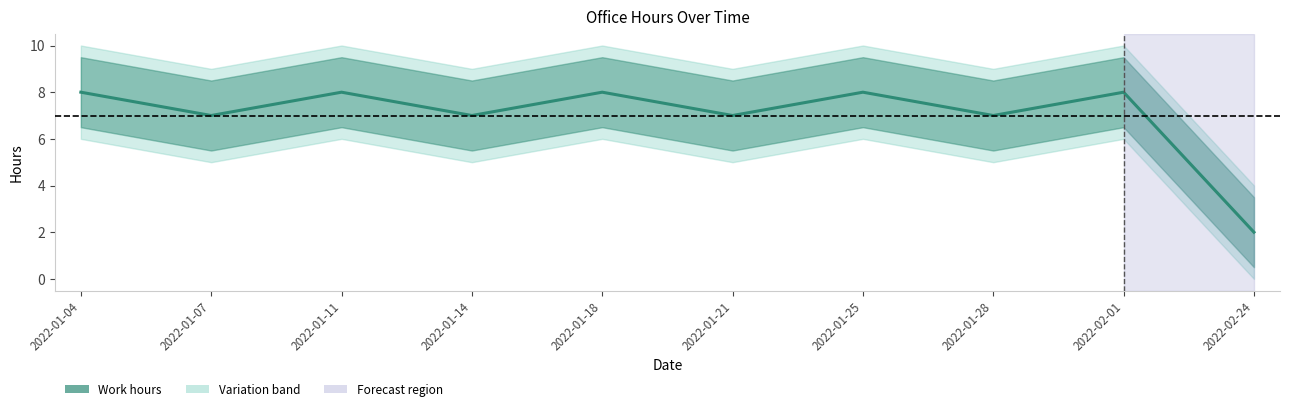

Rank the categories by value from highest to lowest.

2022-01-04, 2022-01-11, 2022-01-18, 2022-01-25, 2022-02-01, 2022-01-07, 2022-01-14, 2022-01-21, 2022-01-28, 2022-02-24